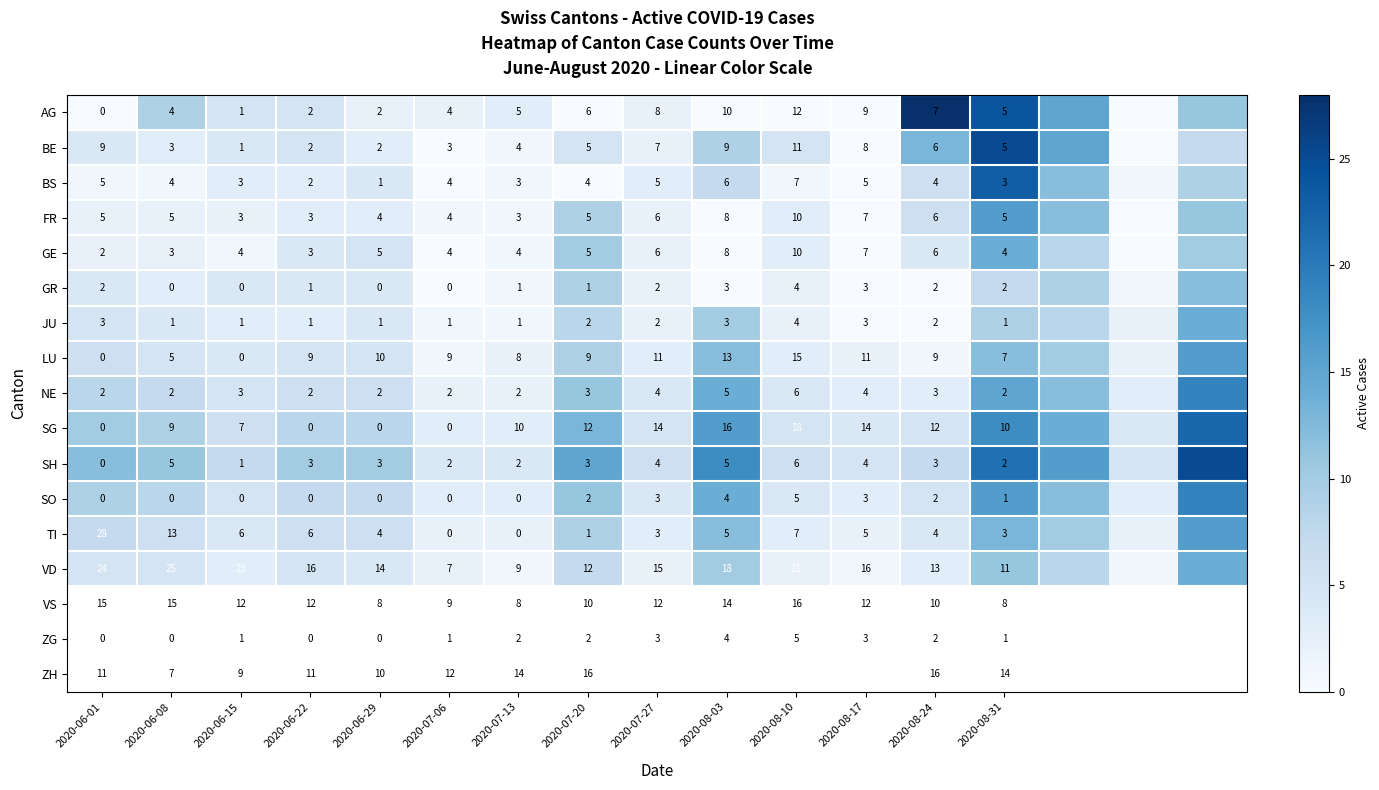

What is the total value across all series at 16?

205.0